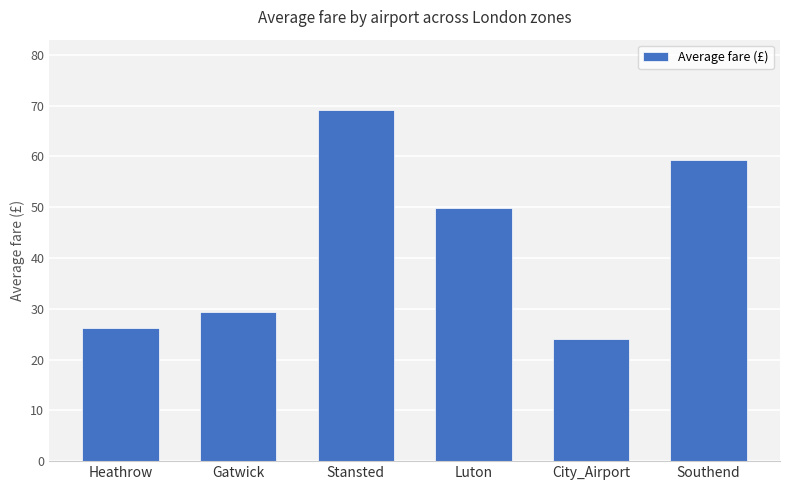

The value at Luton is 29.8. True or false?

False